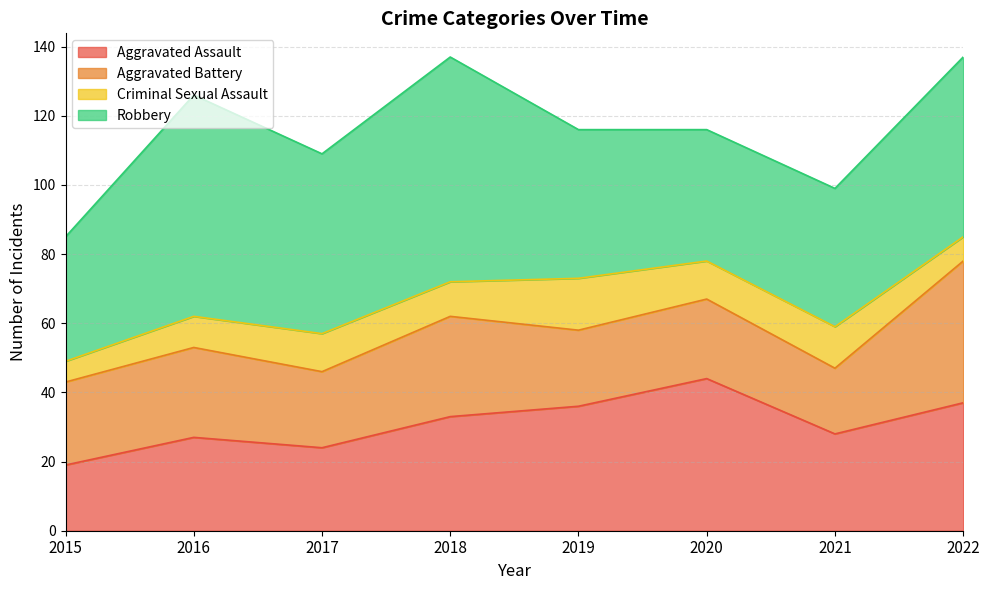

What are all the series names shown in the legend?

Aggravated Assault, Aggravated Battery, Criminal Sexual Assault, Robbery